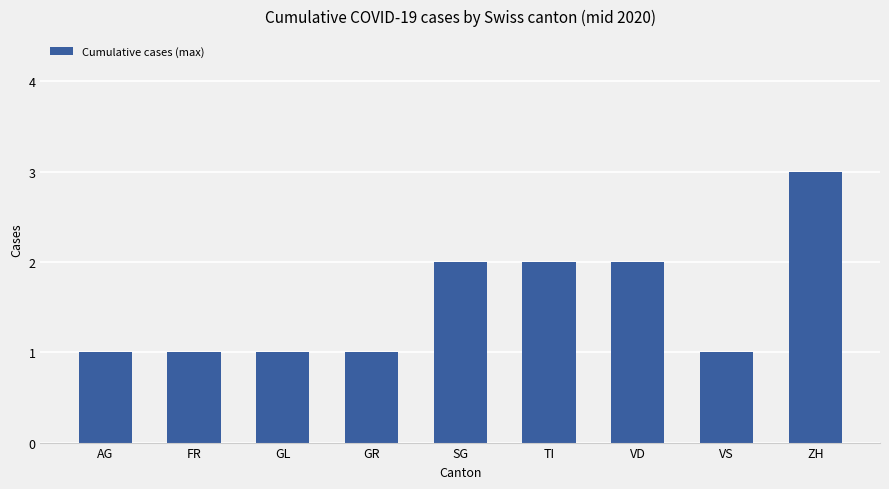

What is the change in value from FR to TI?

+1